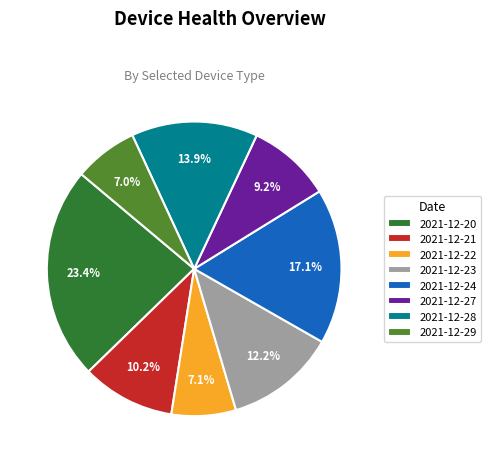

To the nearest percent, what percentage of the pie is 2021-12-22?

7%